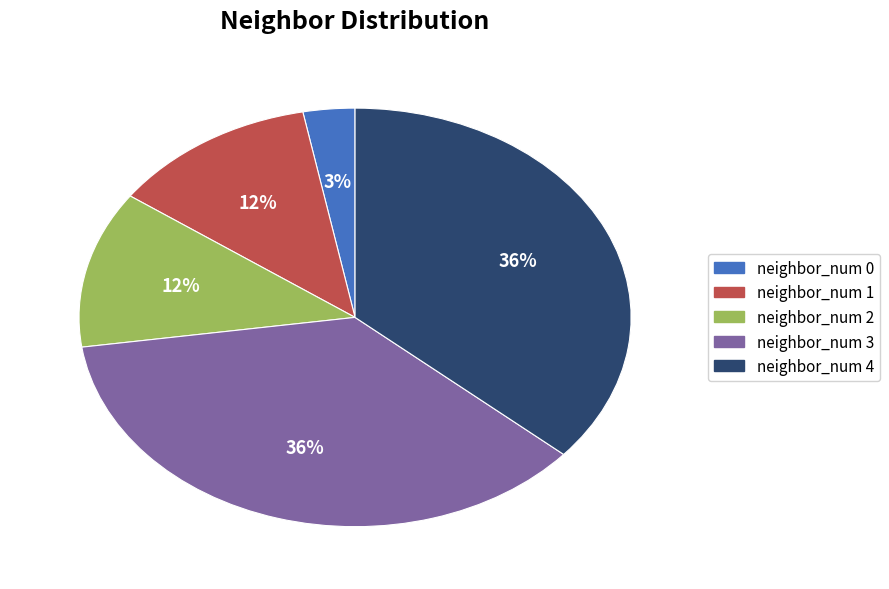

How many segments does this pie chart have?

5